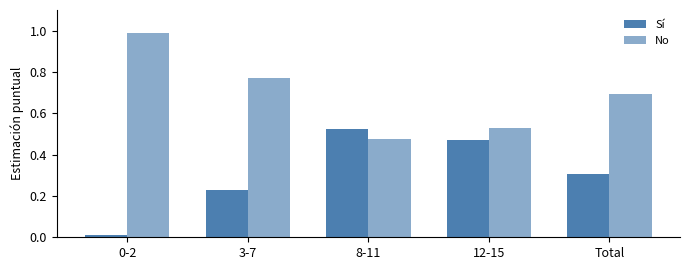

Count the number of data series in this chart.

2